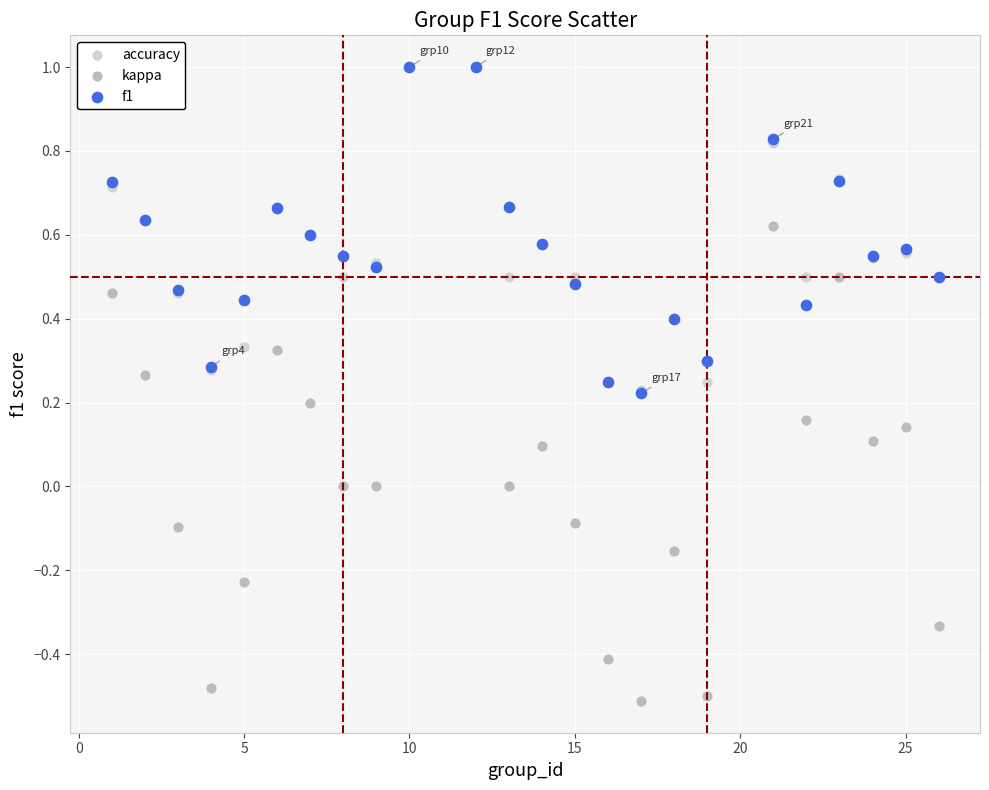

What are all the series names shown in the legend?

accuracy, kappa, f1